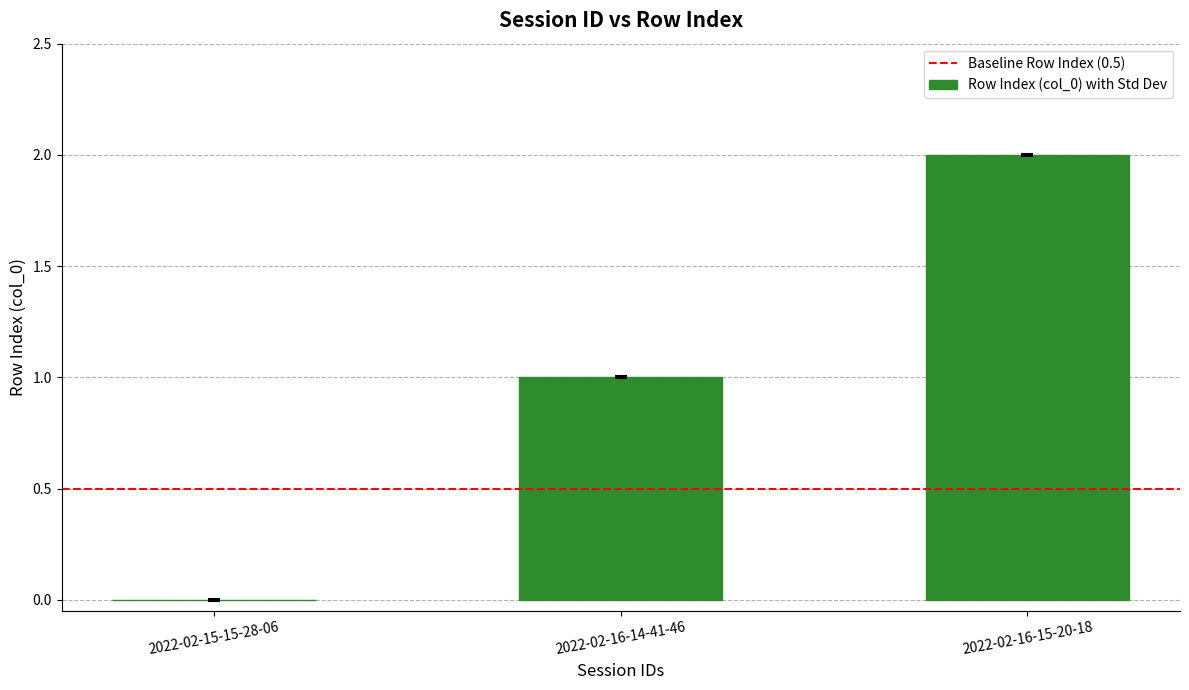

Does the chart contain stacked bars?

No